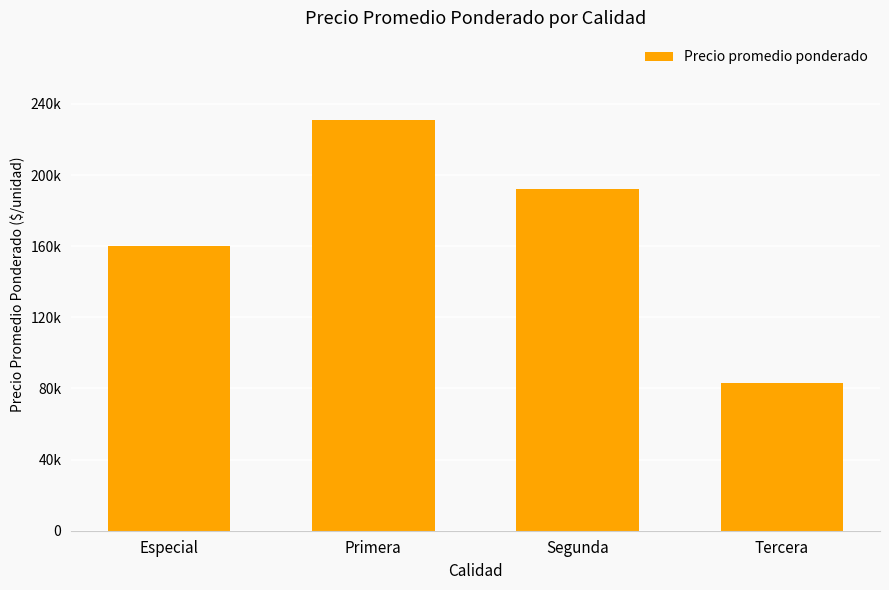

Does the chart contain any negative values?

No